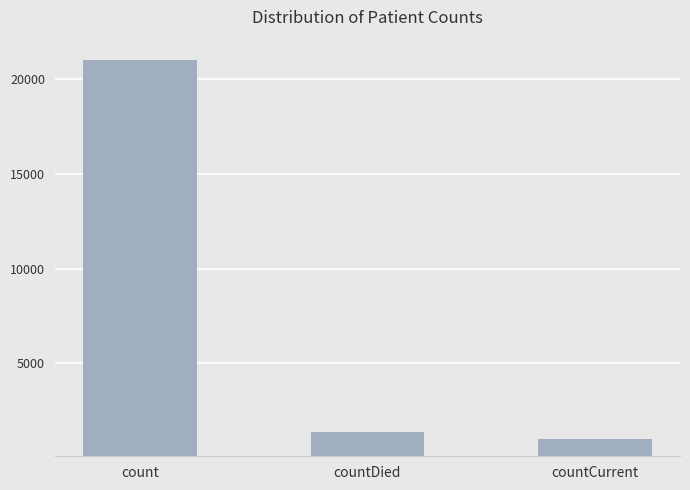

What is the minimum value shown in the chart?

1006